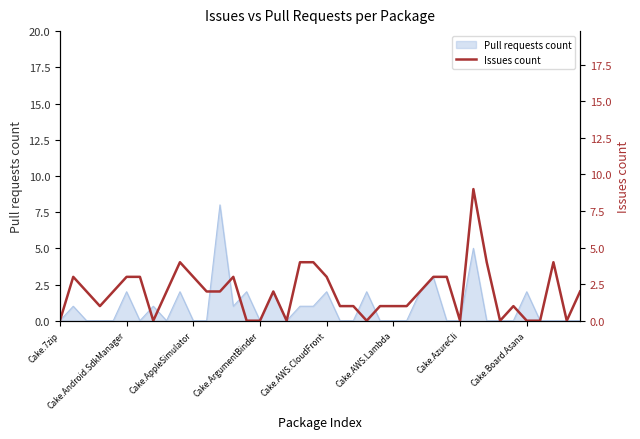

How many positive values are there?

29